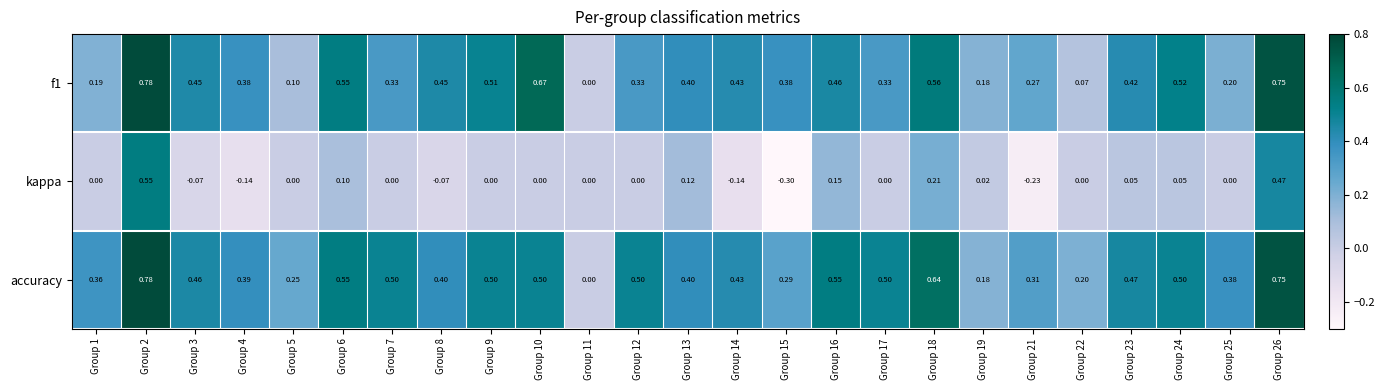

Between Group 17 and Group 22, which series saw the biggest shift?

accuracy